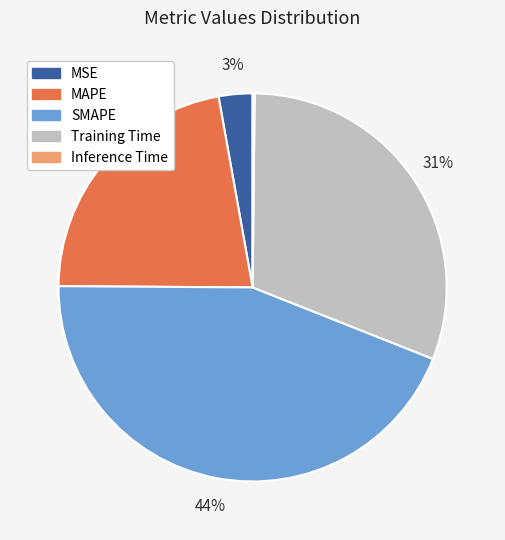

Which has a higher value, Training Time or SMAPE?

SMAPE